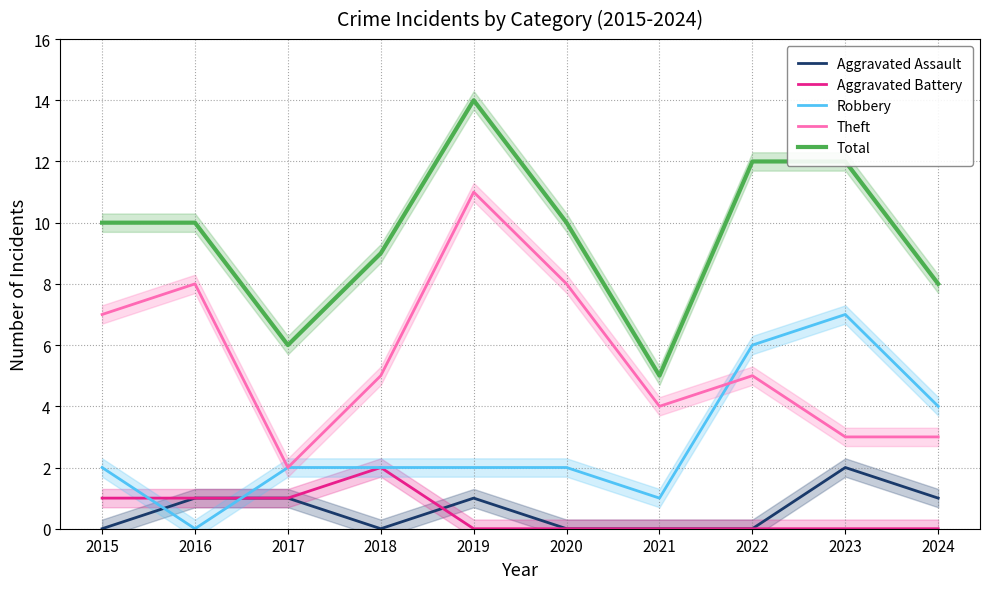

Which series has the largest total across all categories?

Total